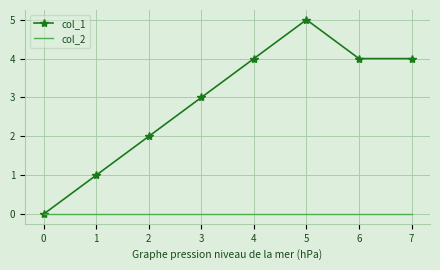

Between 5 and 6, which series saw the biggest shift?

col_1